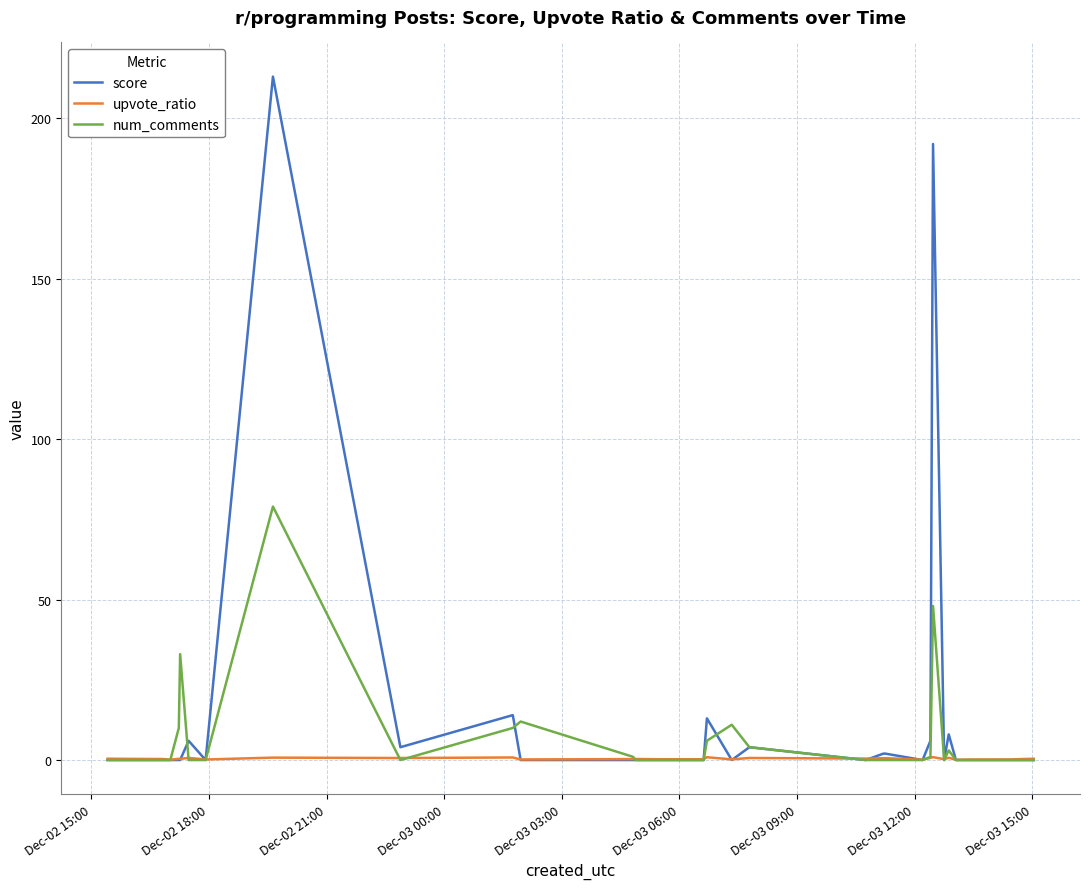

Rank the series by their maximum value, from highest to lowest.

score, num_comments, upvote_ratio